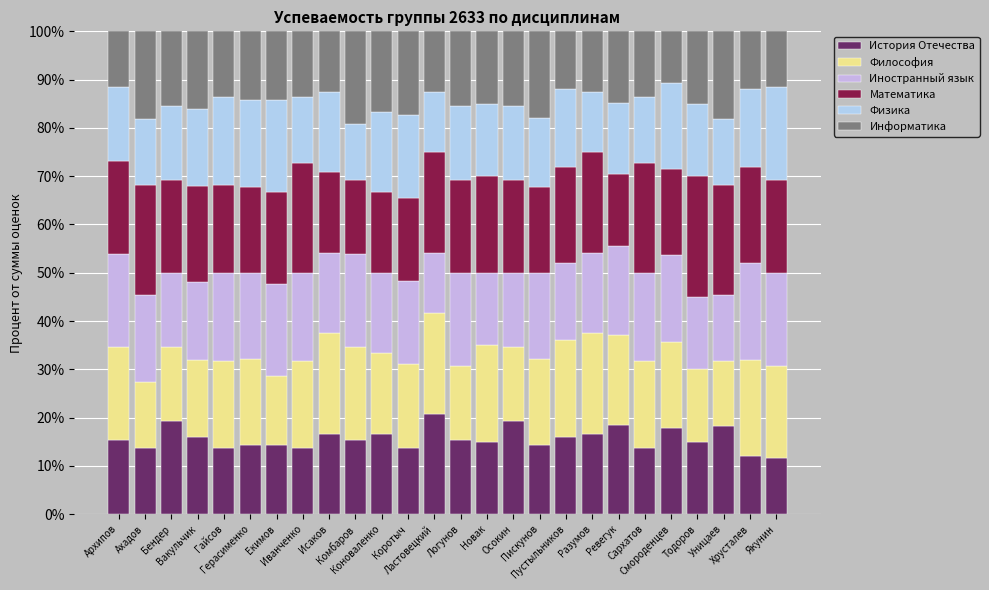

What value does the Математика series have at Комбаров?

15.4